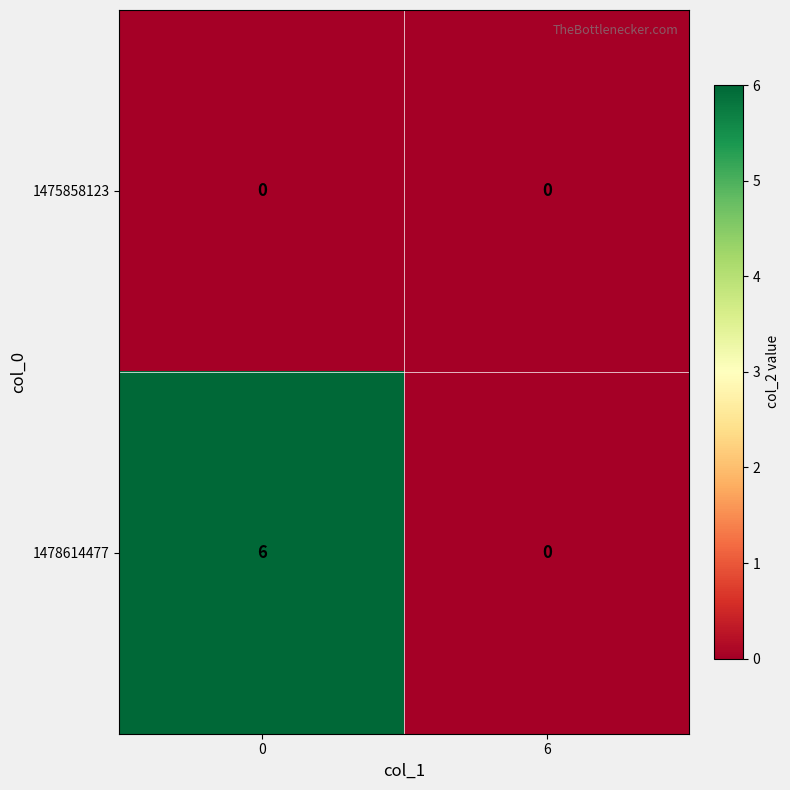

Which series changed the most between 0 and 6?

1478614477